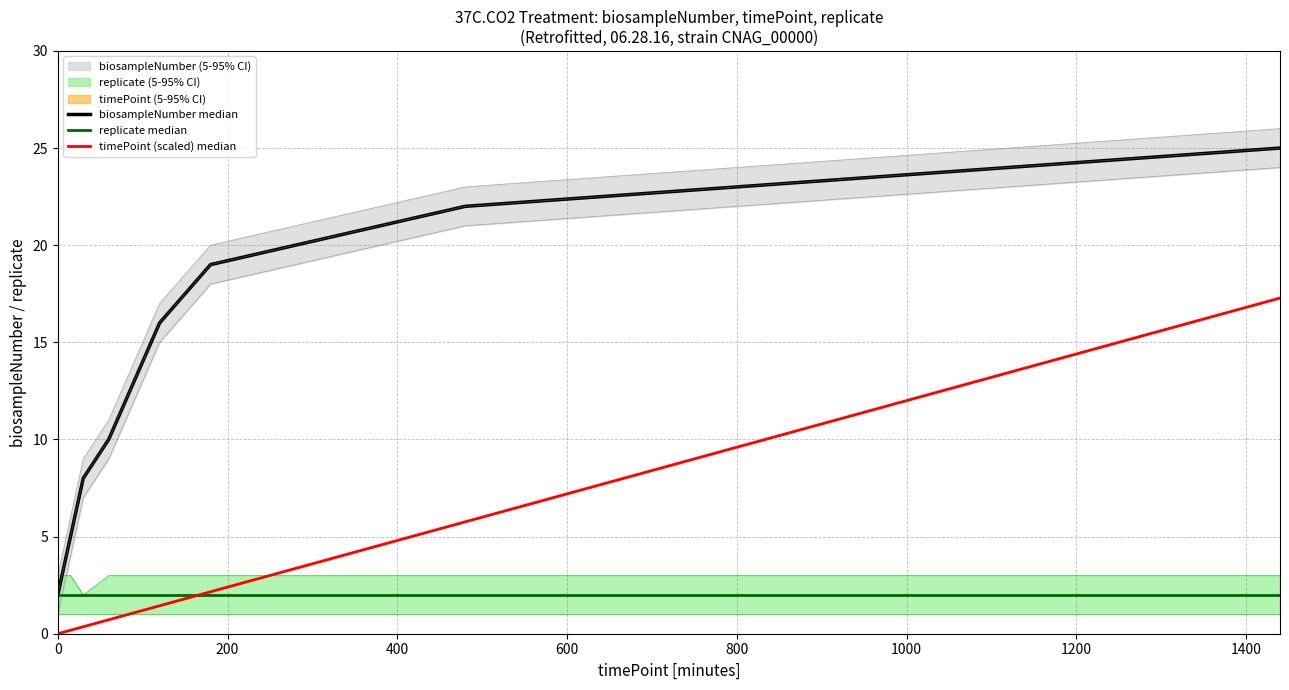

At how many categories does at least one series exceed 10?

5